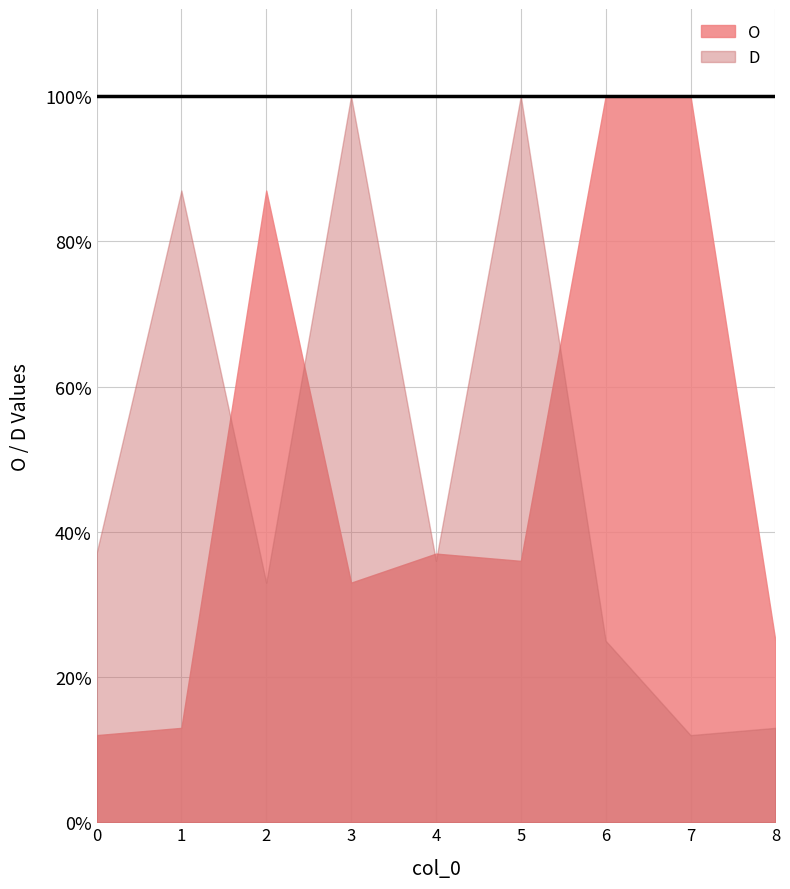

What is the value of the O point at the 9th from the left?

25